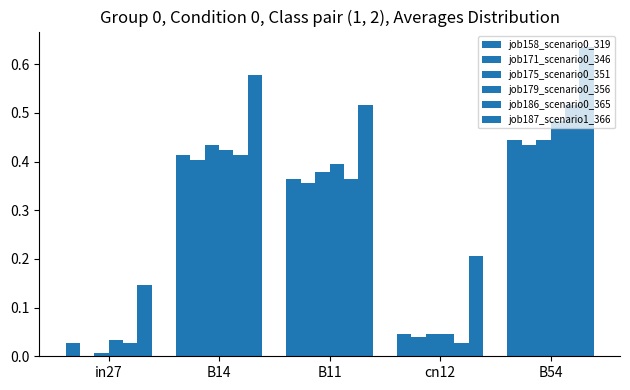

Count the number of categories in the chart.

5